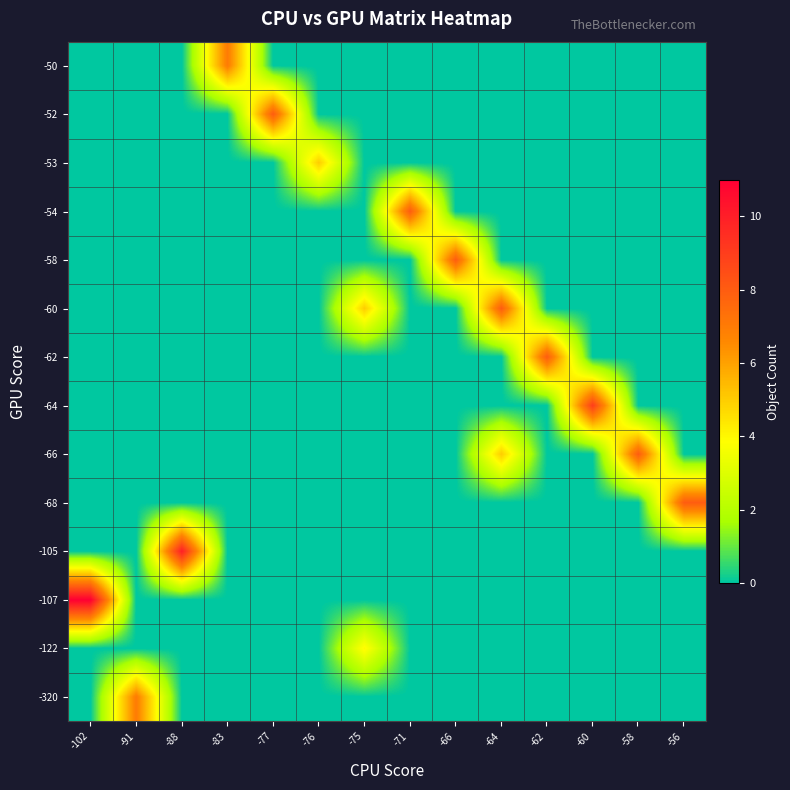

At which category is the sum across all series the highest?

-64